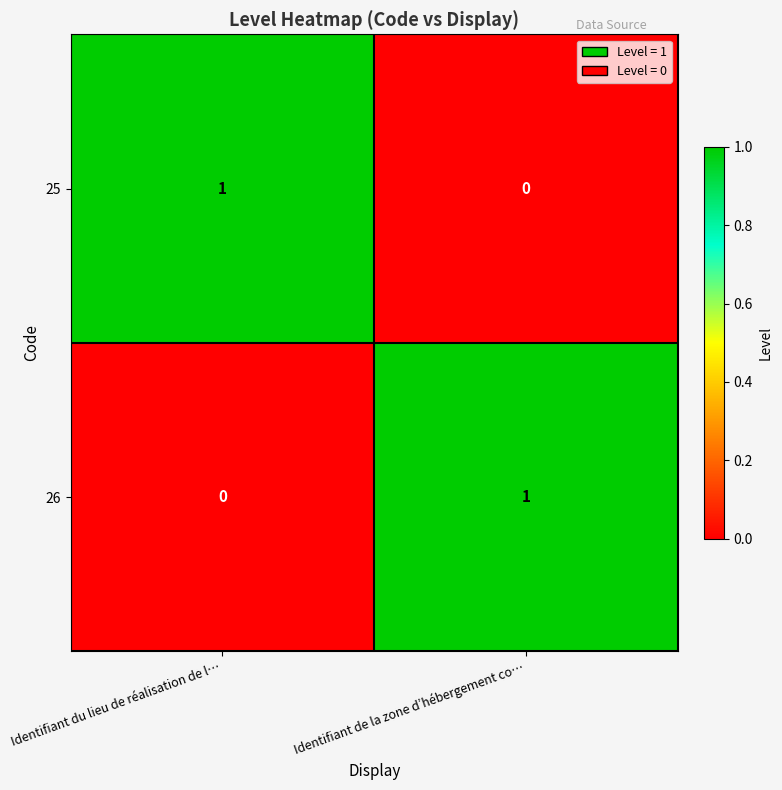

Reading left to right, what are all the values shown in this chart?

25: 1	0
26: 0	1